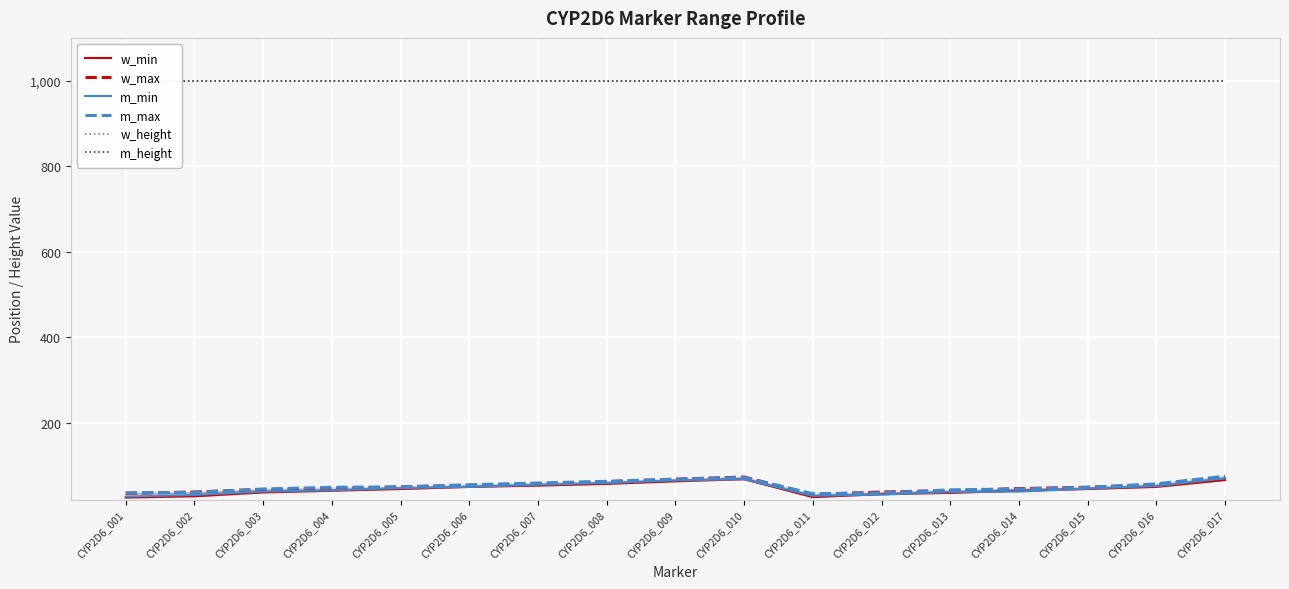

What is the value of the m_height point at the 16th from the left?

1000